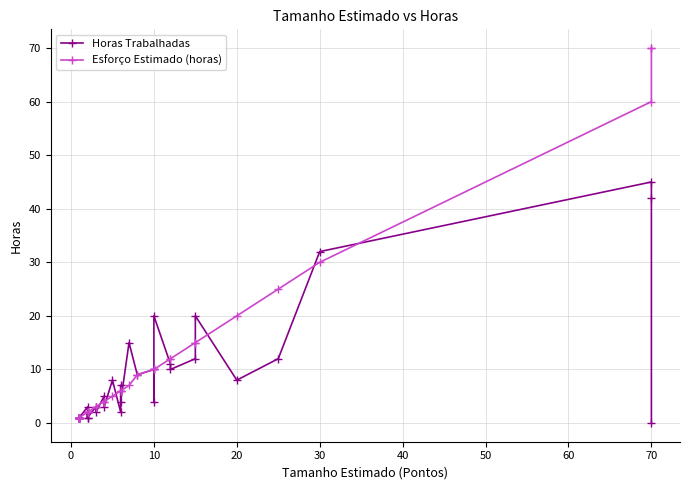

Does the chart display data point markers on the line(s)?

Yes